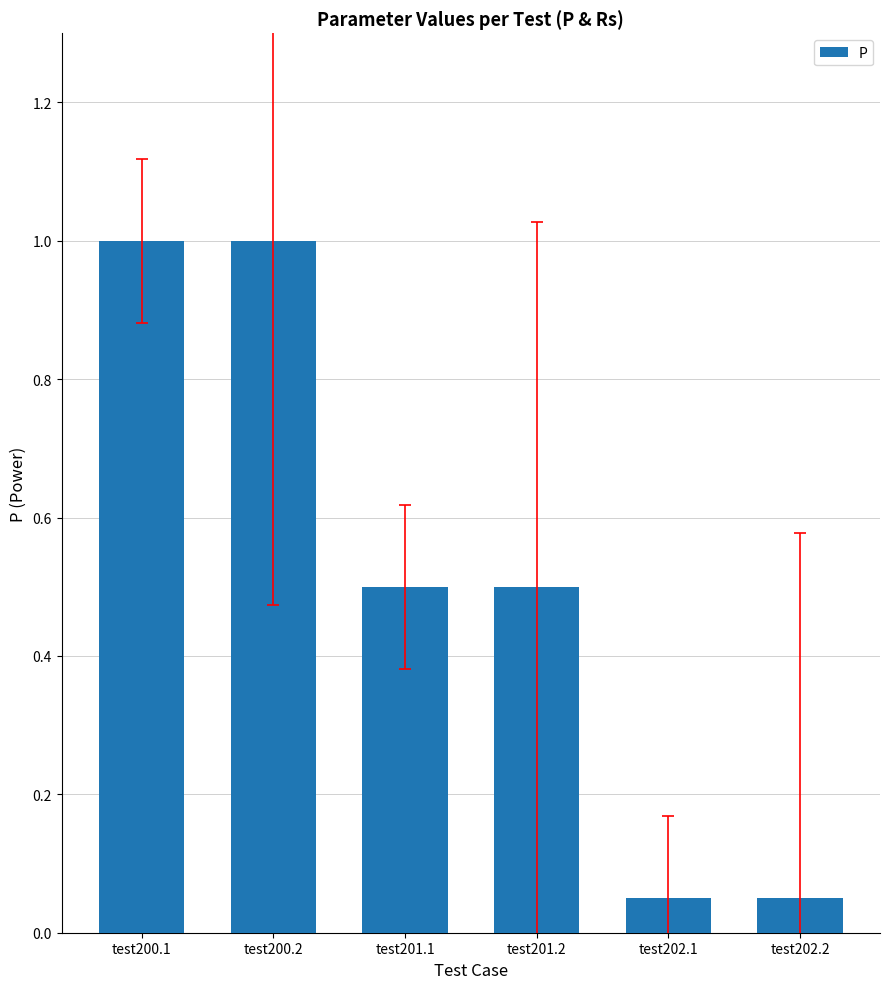

What is the average value?

0.5